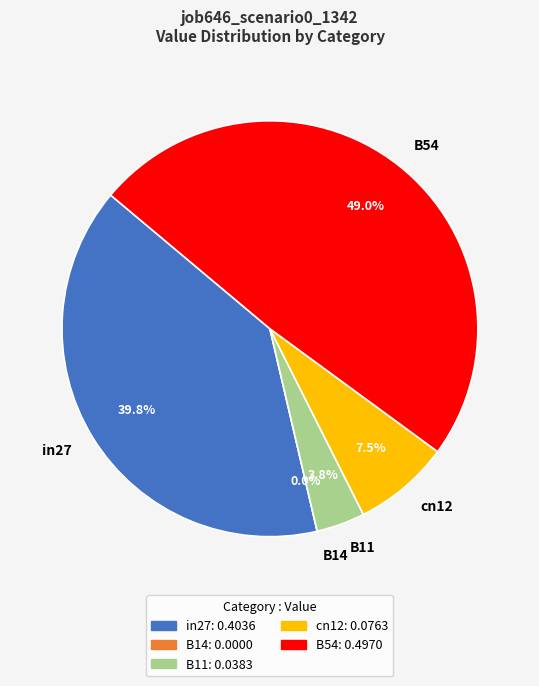

Is there a majority slice in this chart?

No